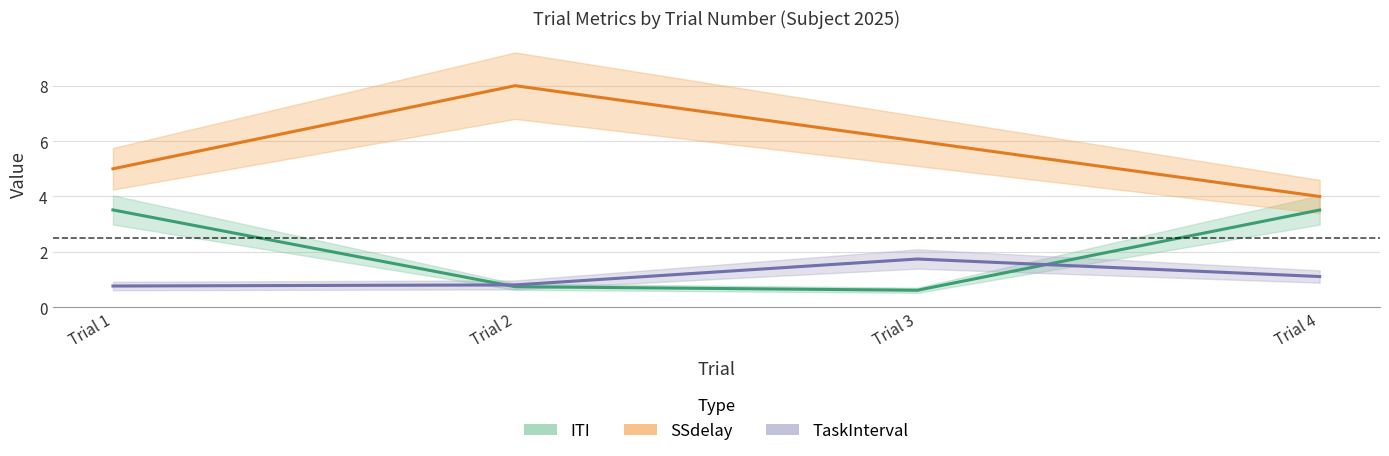

Which series has the largest range (max minus min)?

SSdelay